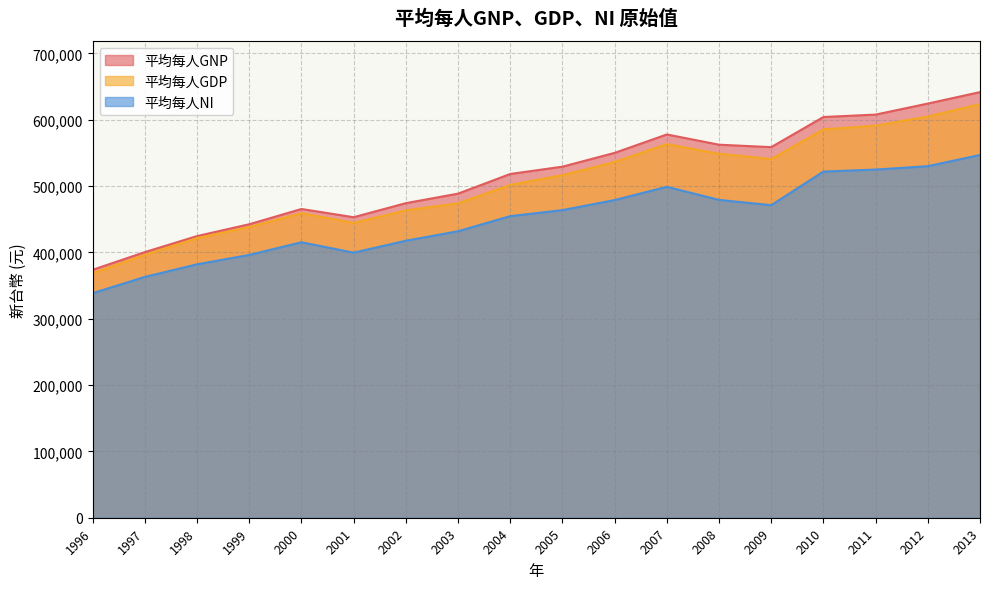

Which series has the largest total across all categories?

平均每人GNP